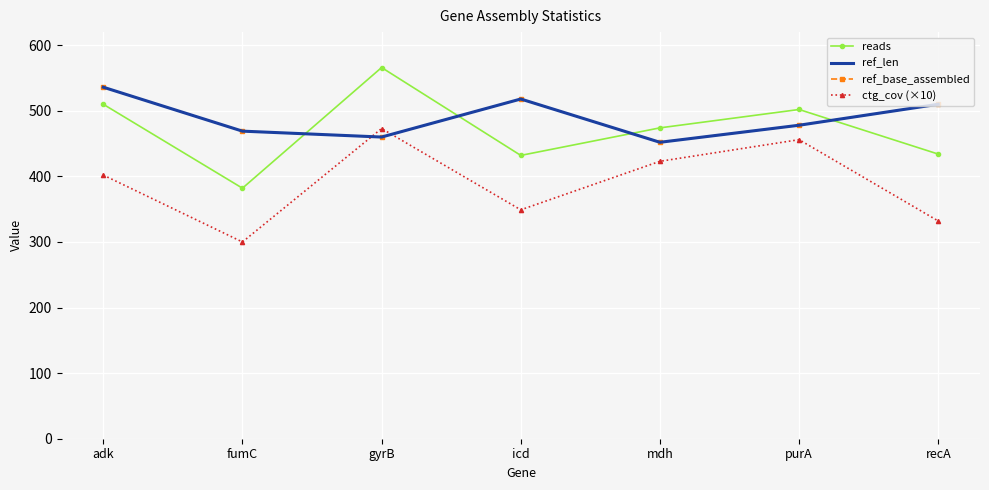

What is the sum of the ref_base_assembled values at fumC and gyrB?

929